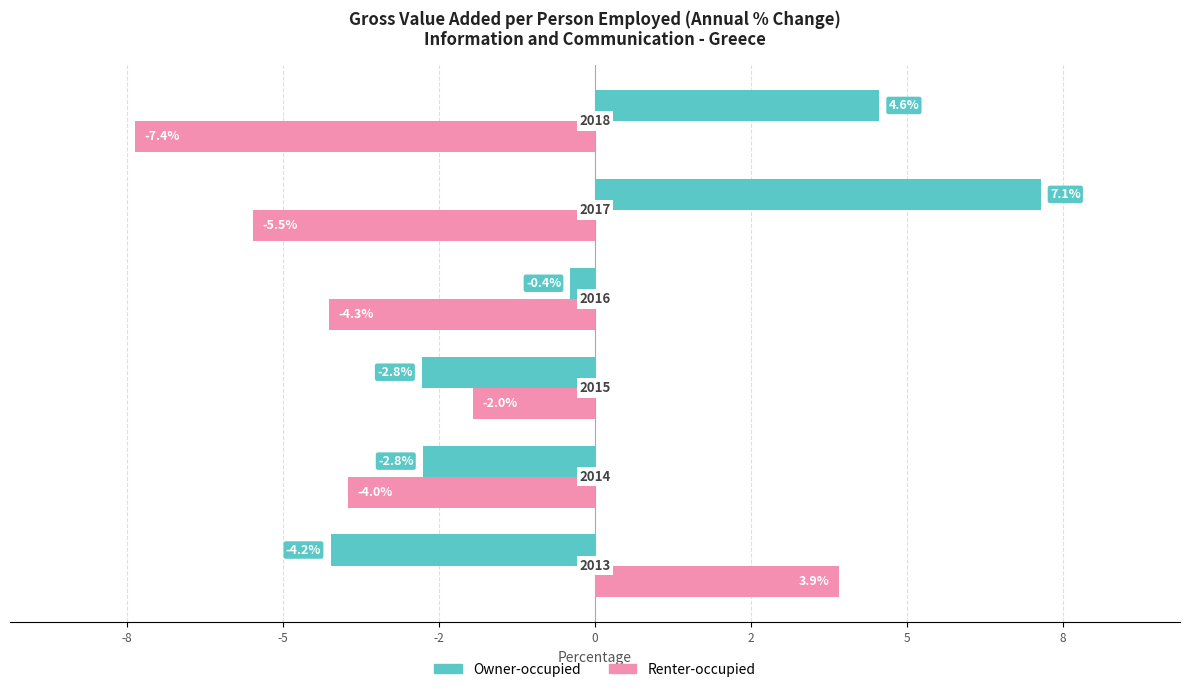

What are all the series names shown in the legend?

Owner-occupied, Renter-occupied